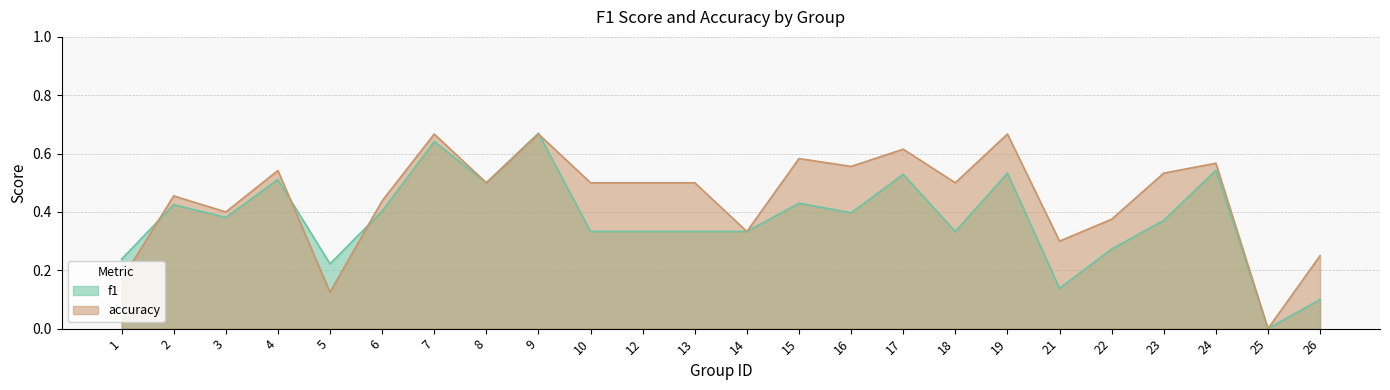

In accuracy, how many points are higher than both neighbors (excluding endpoints)?

8